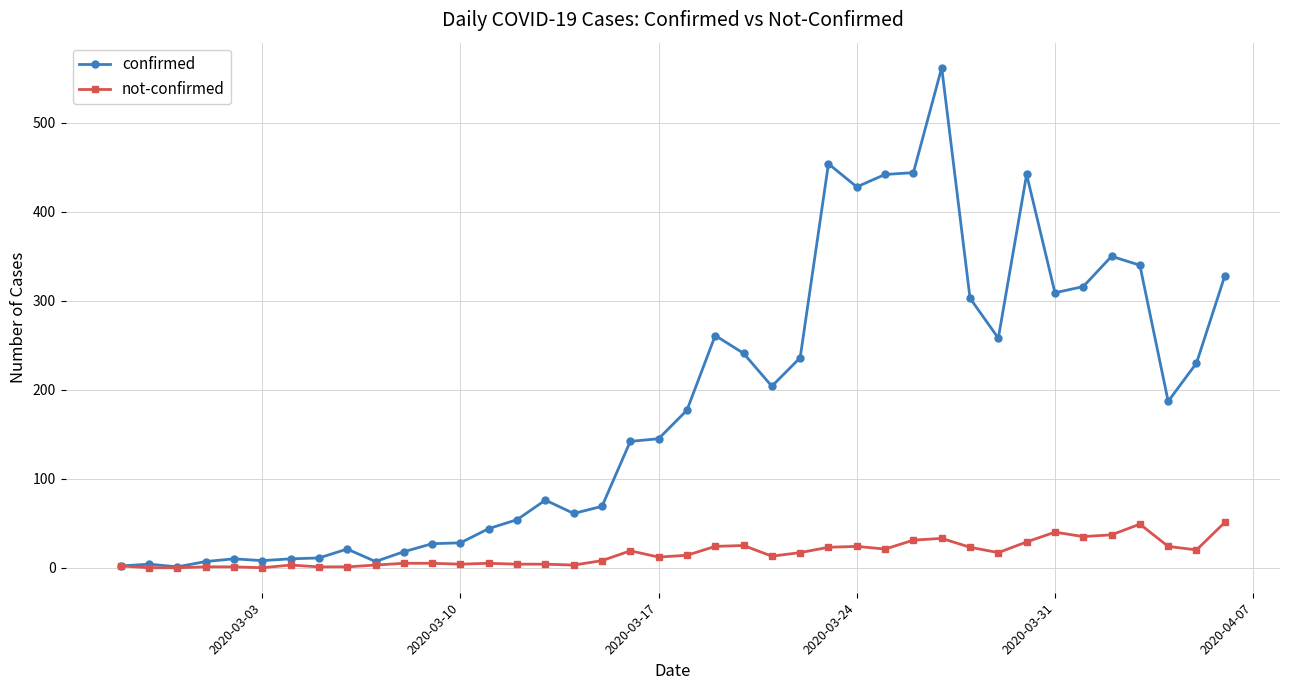

What is the greatest value displayed?

562